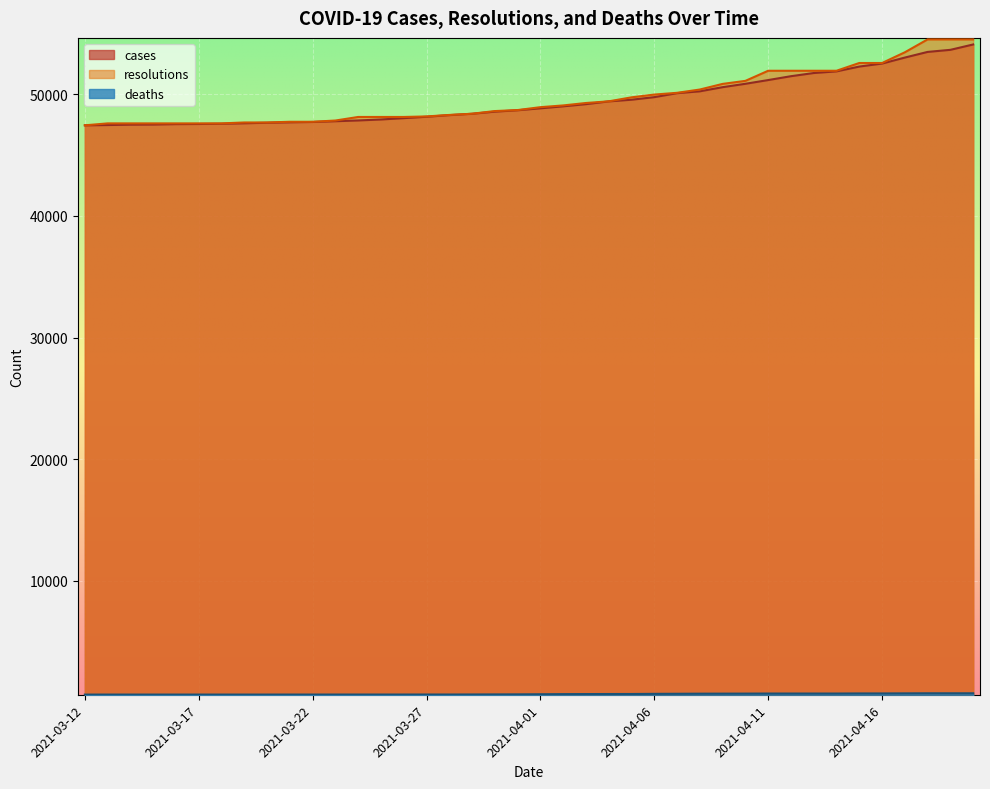

Is the value of cases at 2021-03-17 greater than the value of resolutions at 2021-04-05?

No